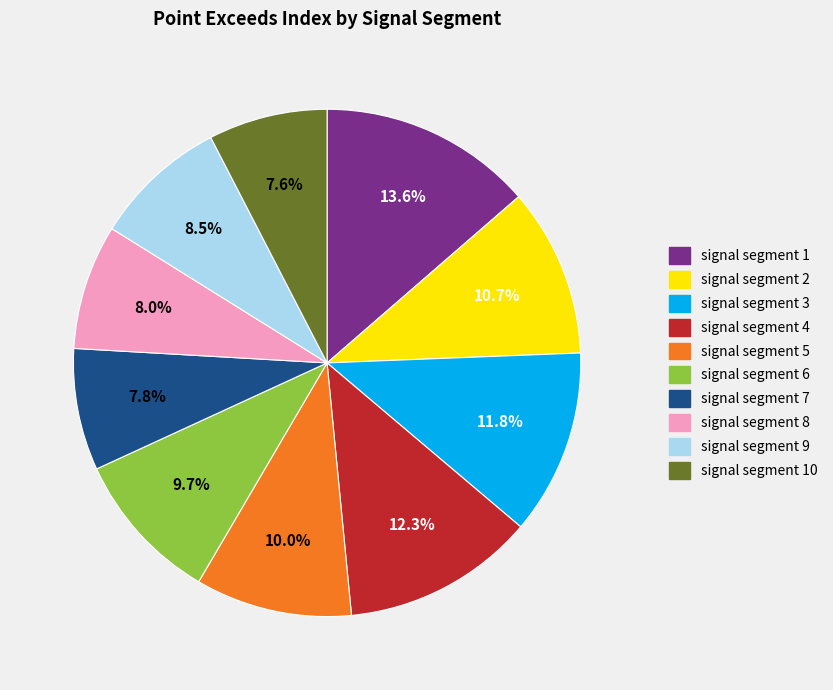

Is there a majority slice in this chart?

No